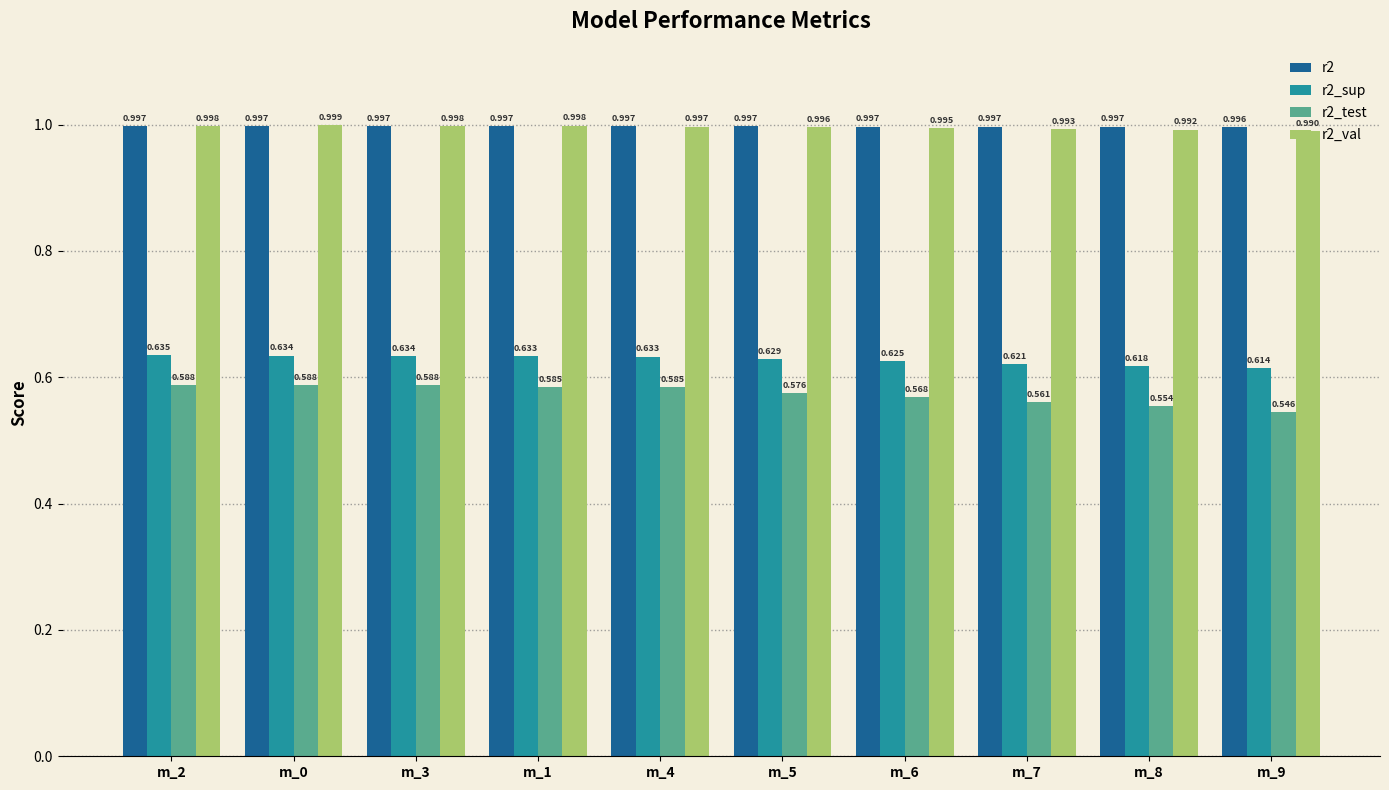

Is the value of r2_val at m_2 greater than the value of r2_sup at m_7?

Yes